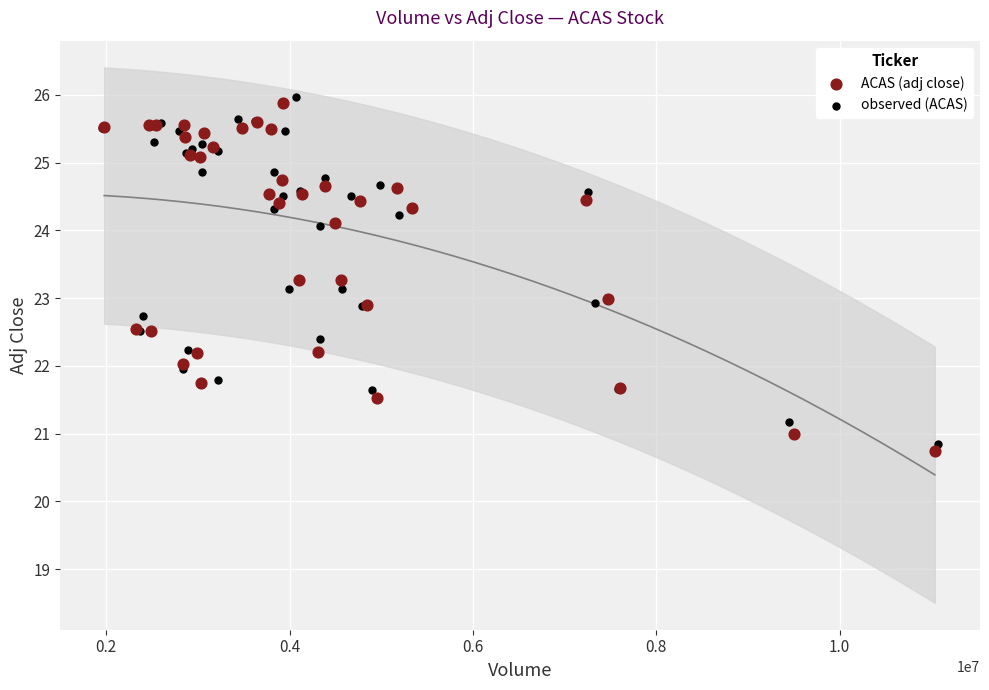

Which series contains the highest Y value?

observed (ACAS)